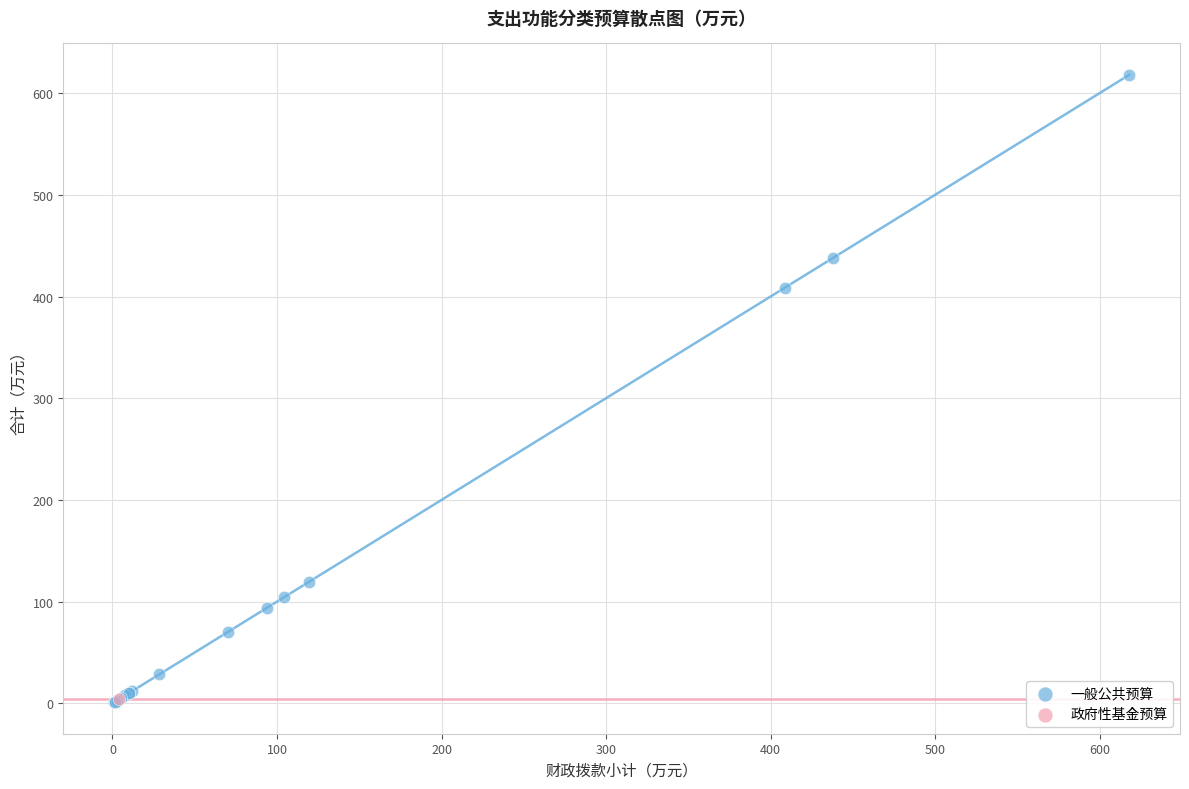

What are all the series names shown in the legend?

一般公共预算, 政府性基金预算